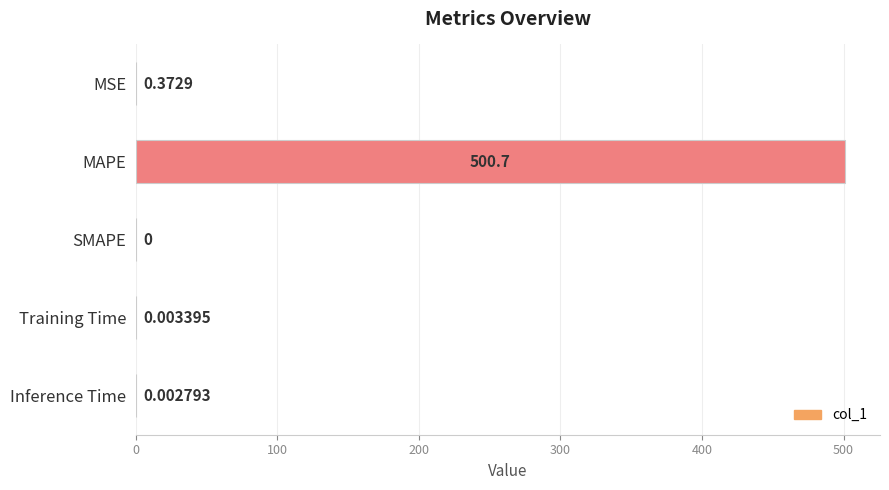

Does the chart contain stacked bars?

No